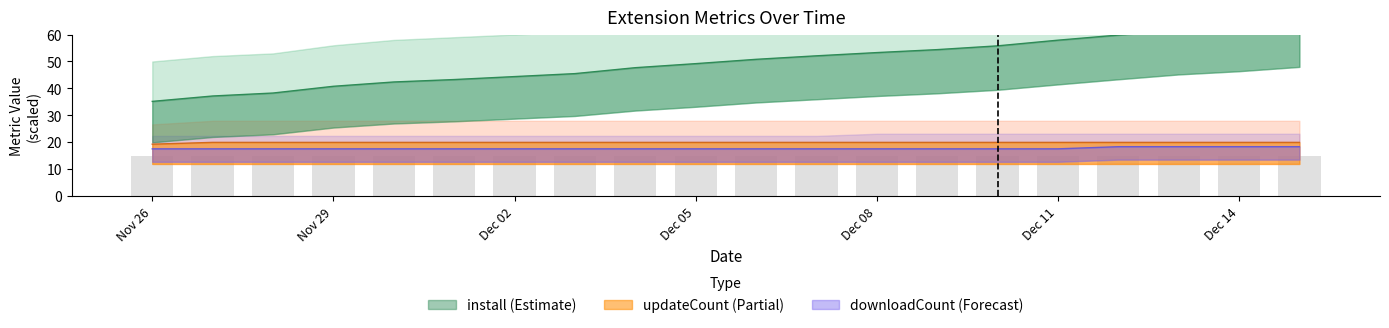

What is the maximum value for updateCount (Partial)?

20.0